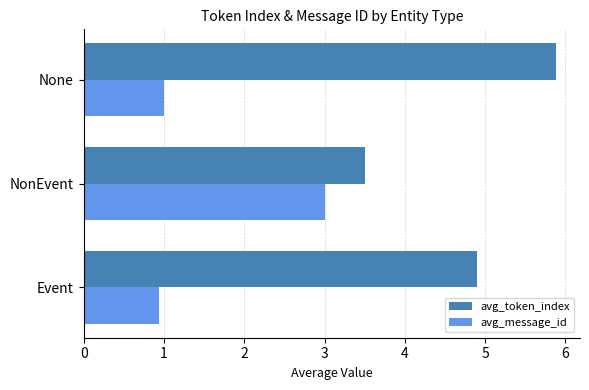

Which series has the largest total across all categories?

avg_token_index